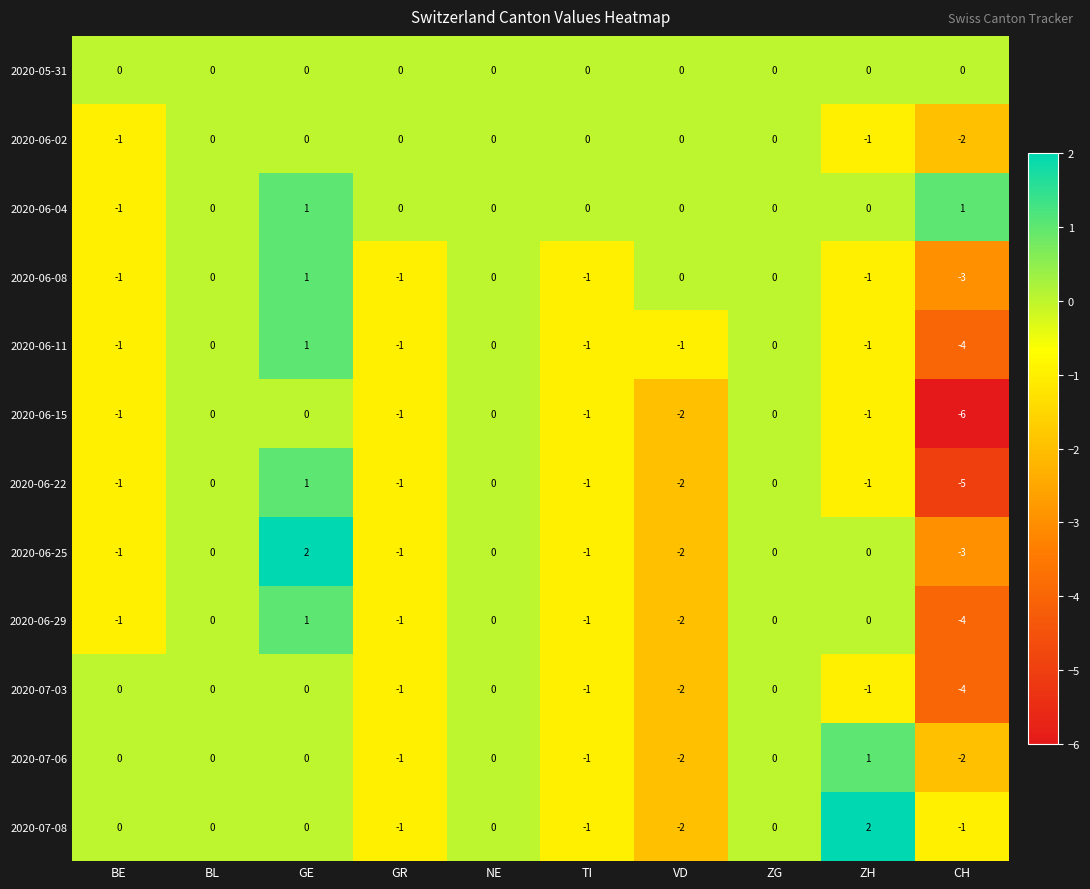

Where does the 2020-06-22 series first go above -1?

BL